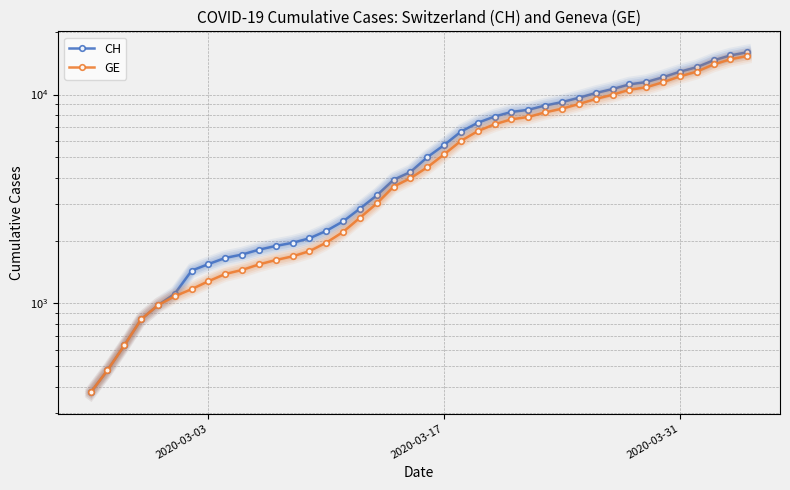

What is the difference between the second highest and second lowest values in the CH series?

14896